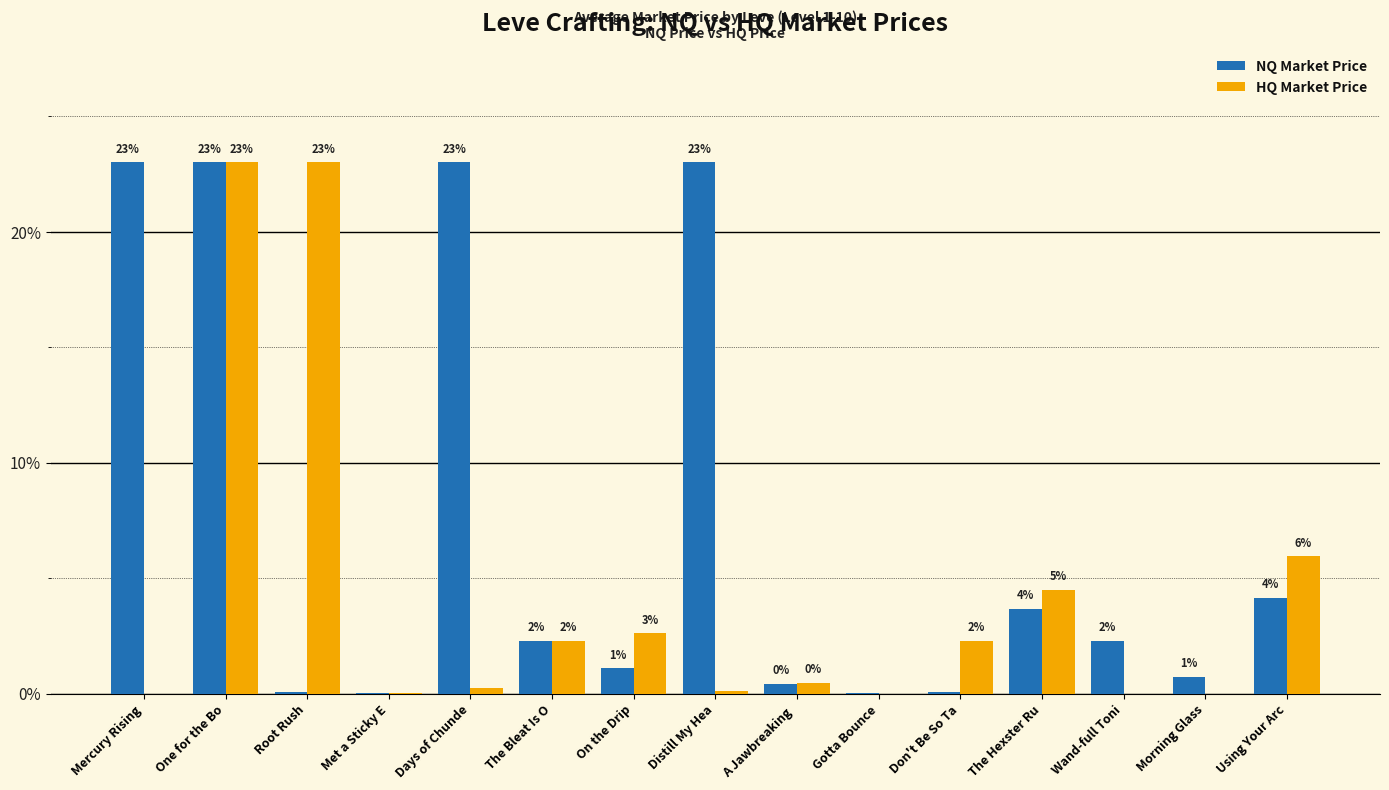

What are all the series names shown in the legend?

NQ Market Price, HQ Market Price